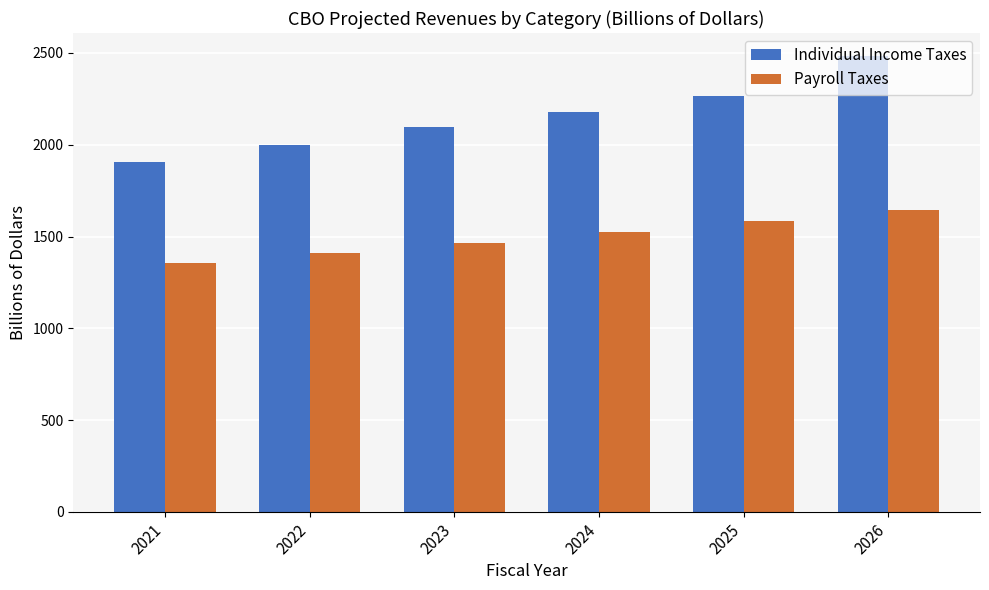

At how many categories does at least one series exceed 1801?

6